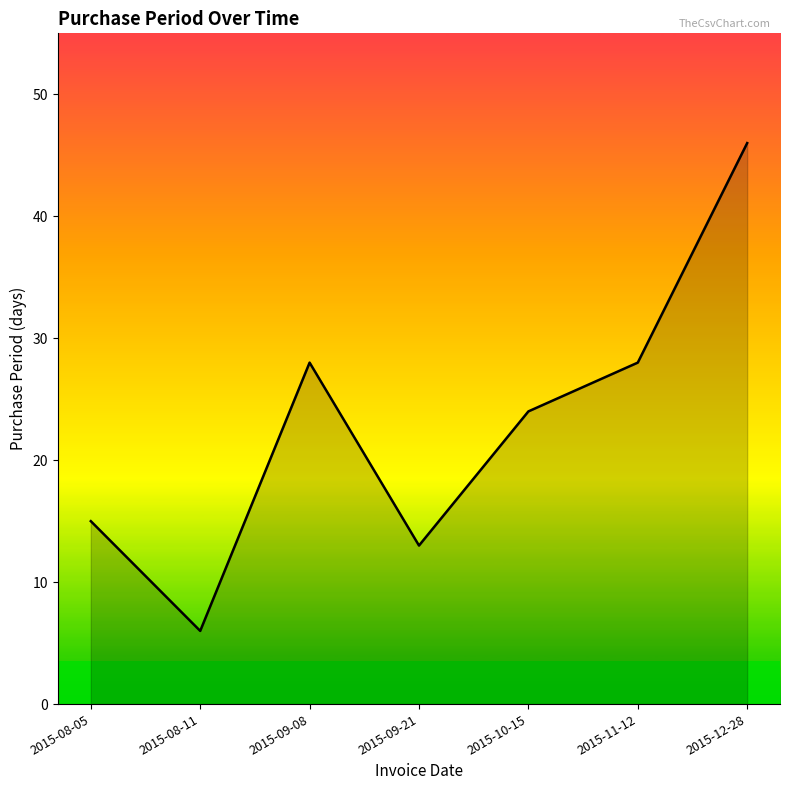

What is the difference between the maximum and minimum values?

40